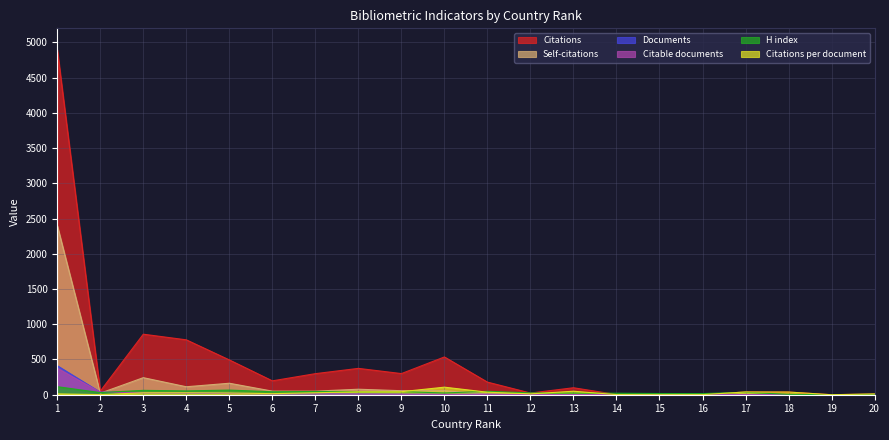

How many times do H index and Citations per document cross each other?

5